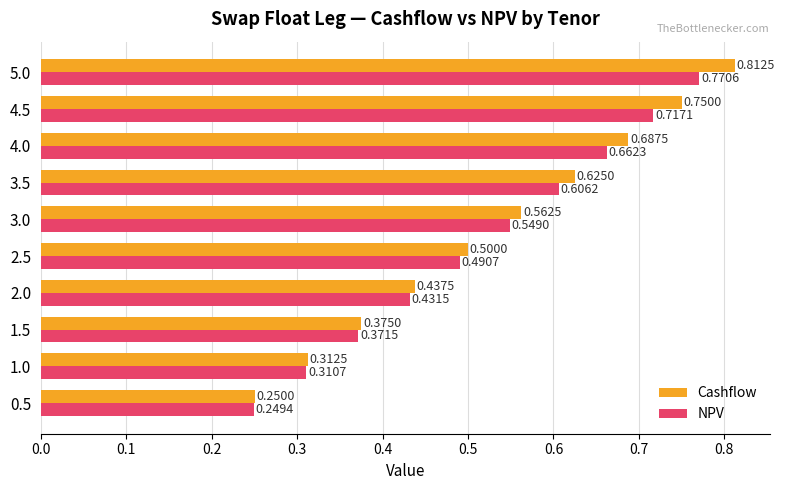

What is the sum of all Cashflow values?

5.3